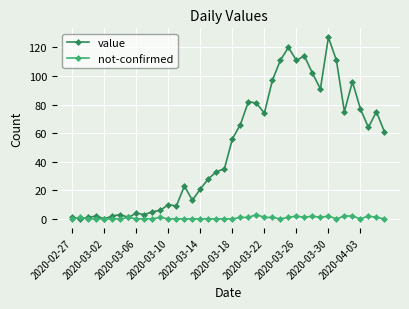

What is the highest value of the not-confirmed series?

3